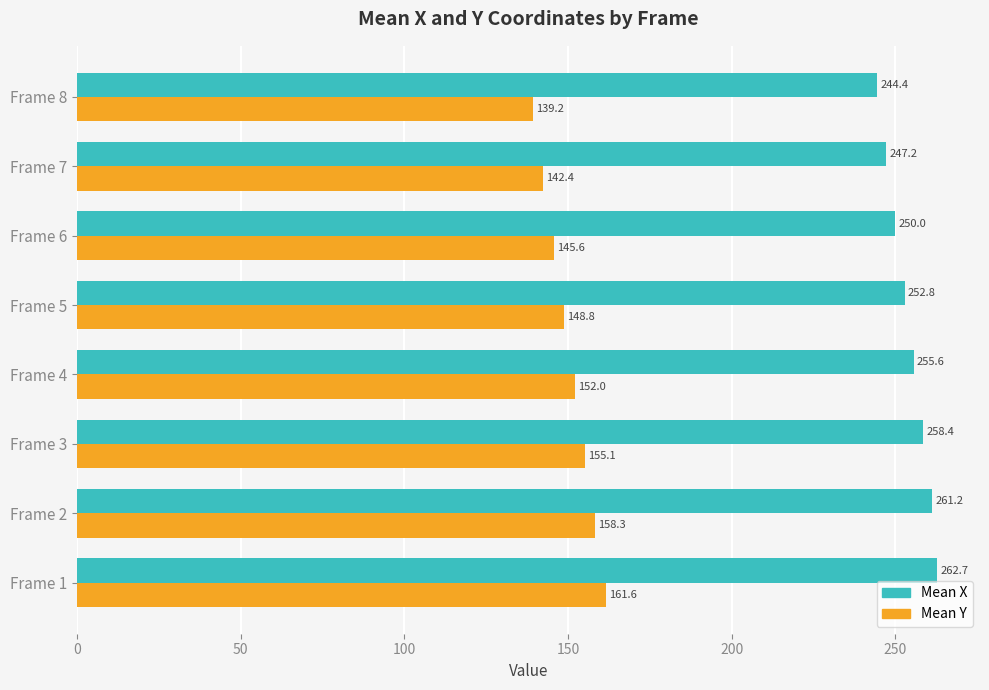

What are all the series names shown in the legend?

Mean X, Mean Y